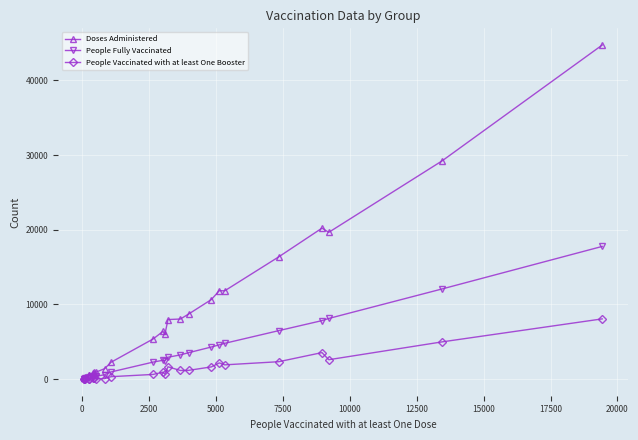

What is the highest value of the People Fully Vaccinated series?

17772